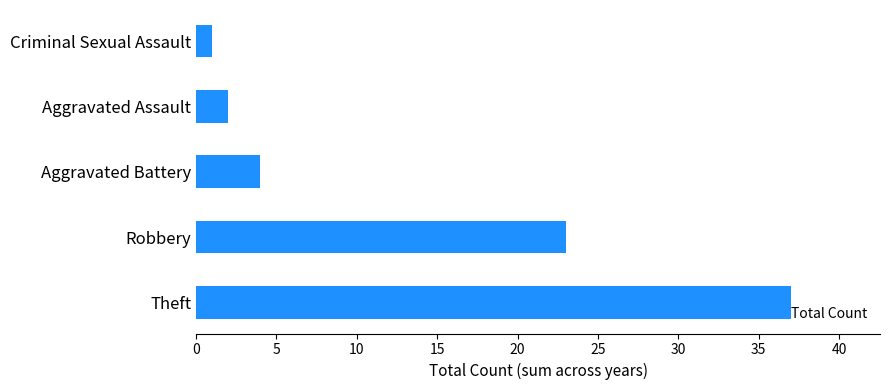

What is the difference between the second highest and second lowest values?

21